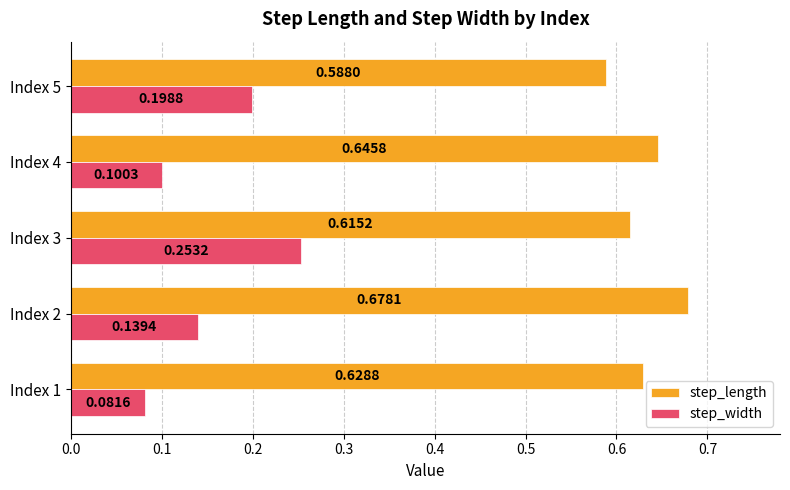

List the labels in order of step_length value, largest first.

Index 2, Index 4, Index 1, Index 3, Index 5